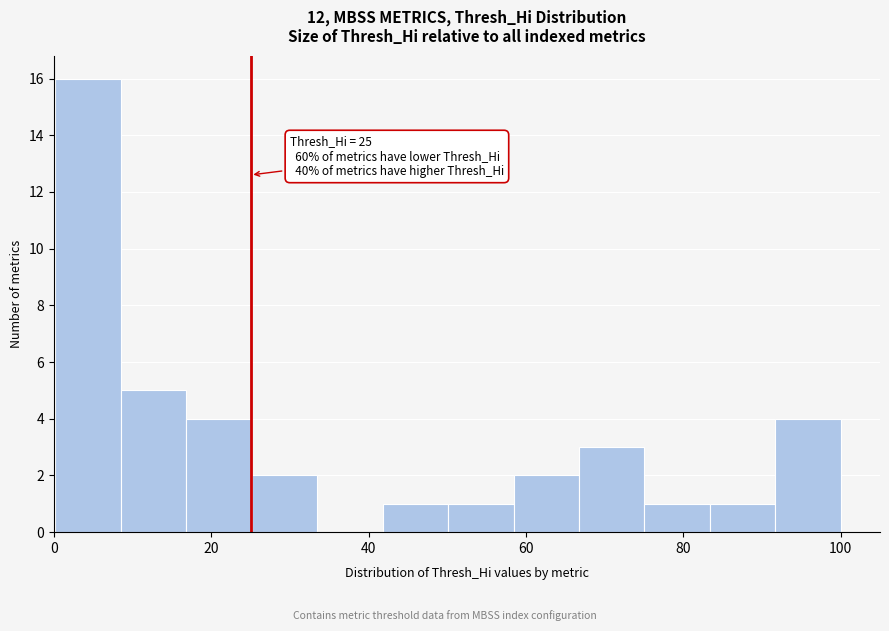

Over which range of the x-axis is the bar tallest?

0 to 8